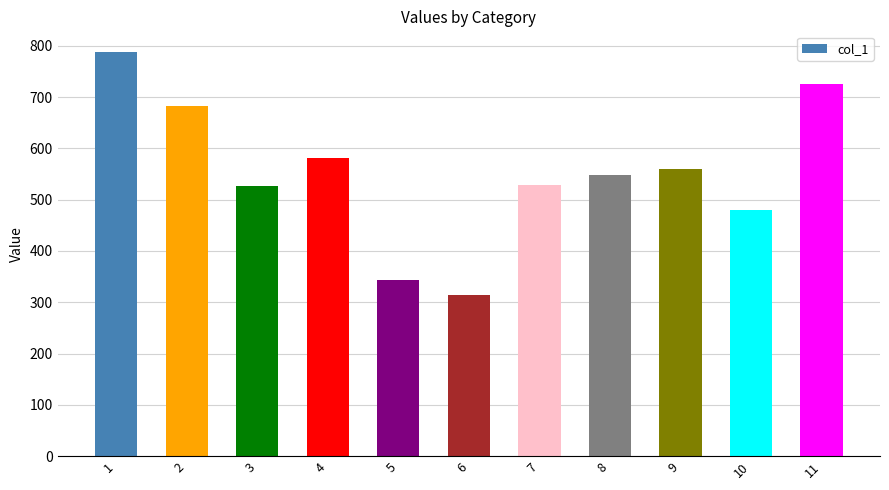

Are the bars grouped side by side (vs. stacked)?

No